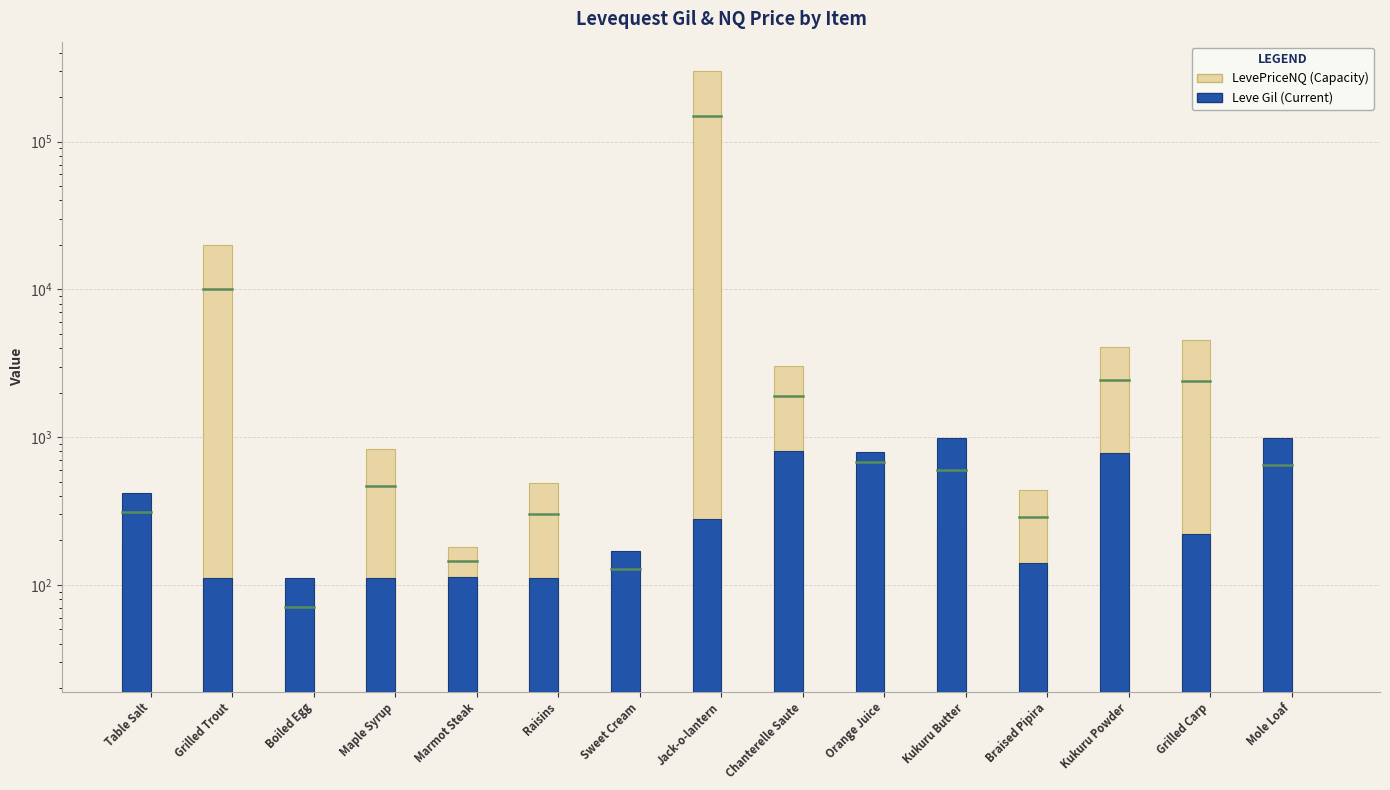

What is the label of the 7th bar from the left?

Sweet Cream